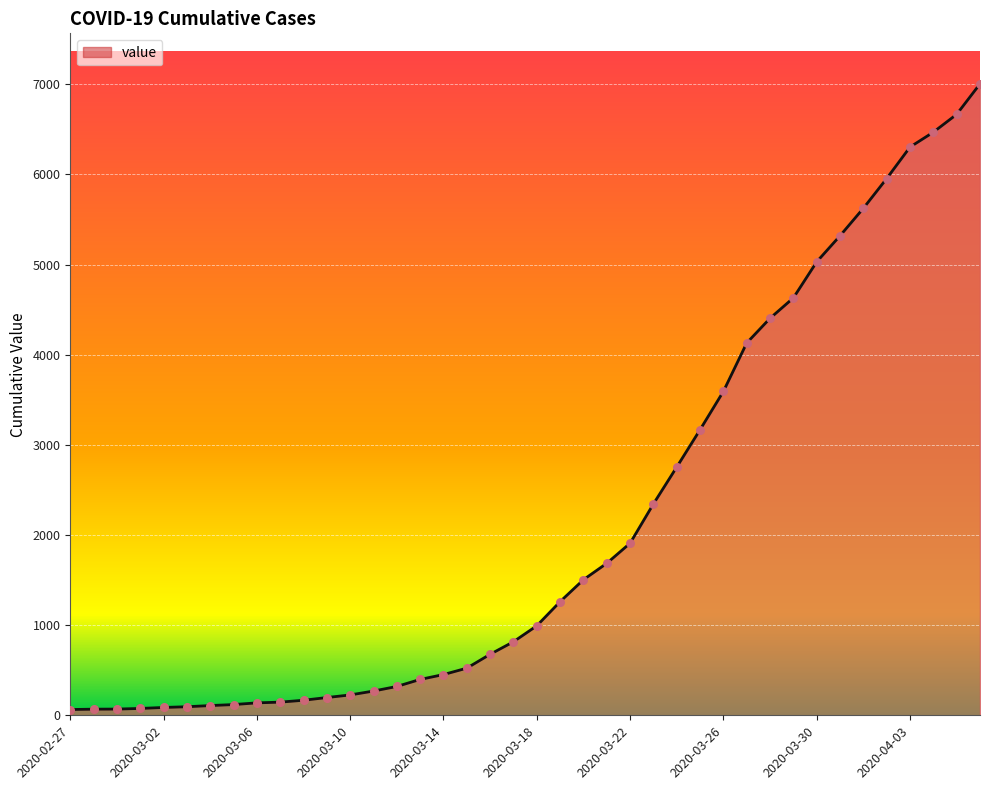

What is the difference between the maximum and minimum values?

6940